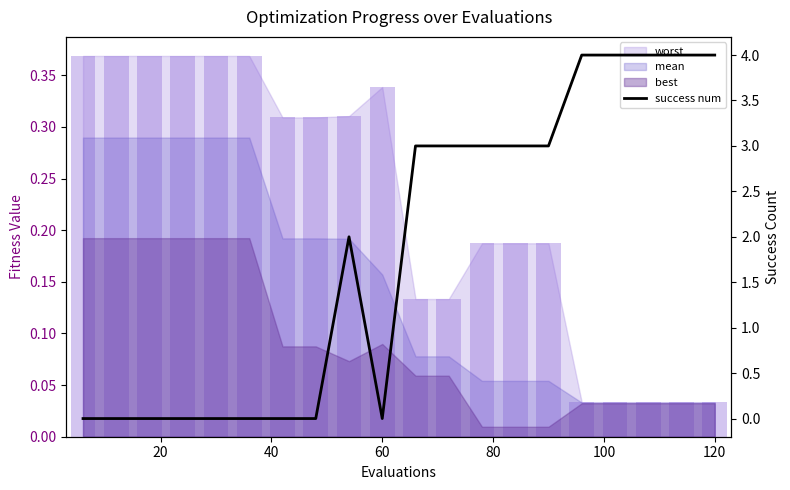

What is the sum of all values?

37